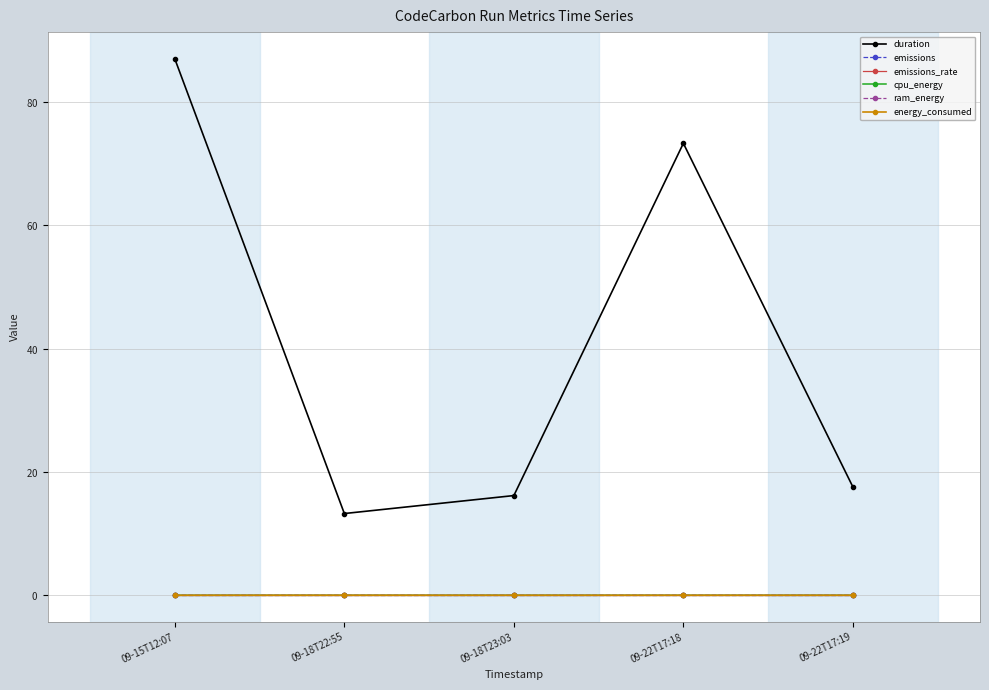

What is the label of the 5th point from the right?

09-15T12:07